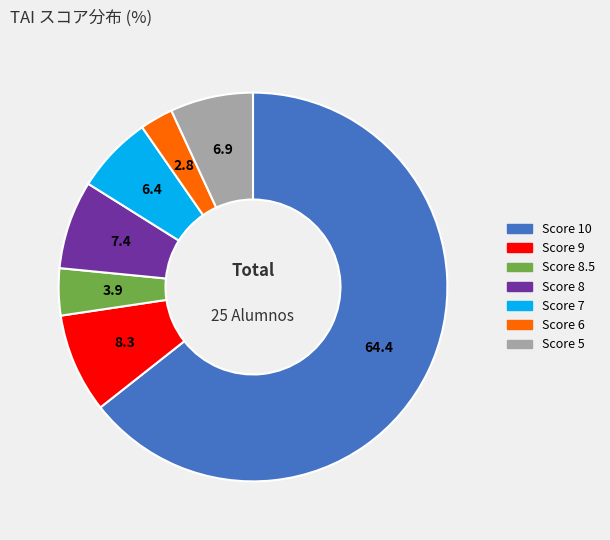

What is the largest slice in the pie chart?

Score 10